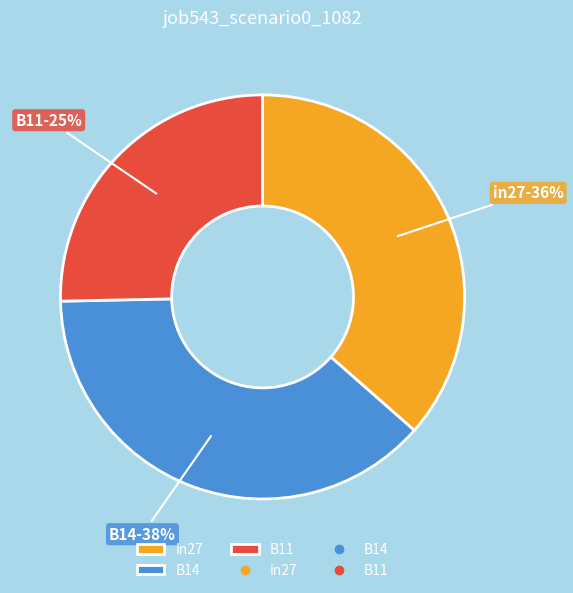

To the nearest percent, what is the average slice percentage?

33%